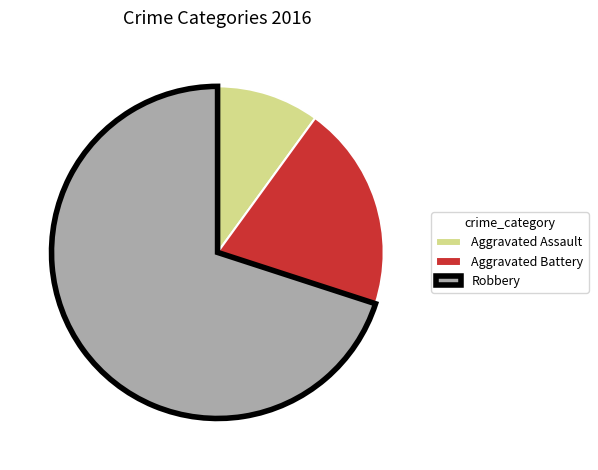

What is the ratio of the value at Robbery to the value at Aggravated Battery?

3.5